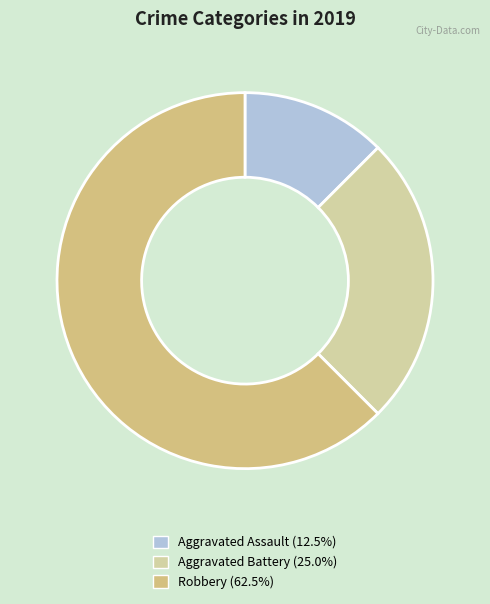

Rank the categories by value from lowest to highest.

Aggravated Assault, Aggravated Battery, Robbery